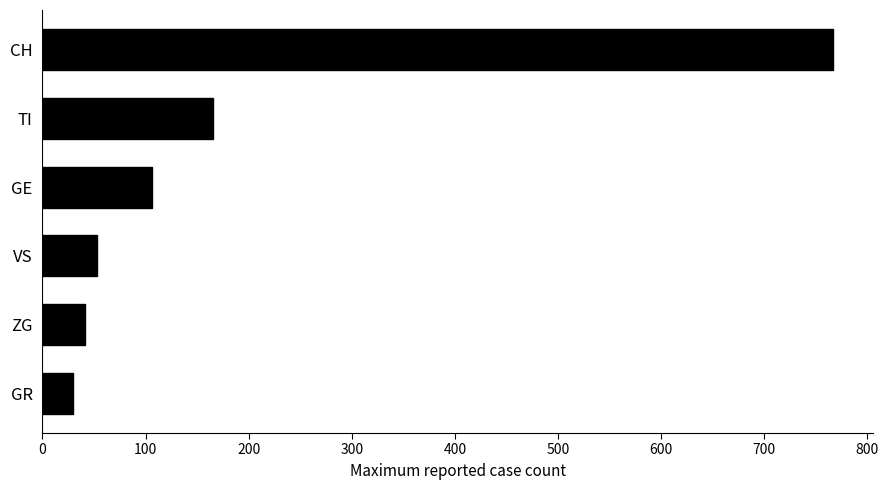

List the labels in order of value, largest first.

CH, TI, GE, VS, ZG, GR